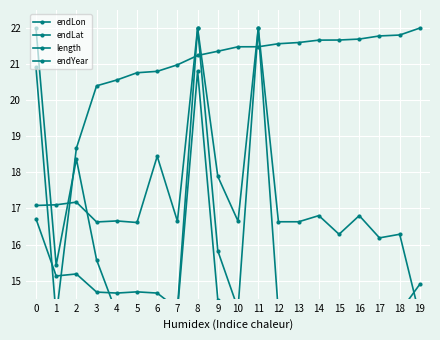

What is the difference between the highest and lowest values at 8?

1.2